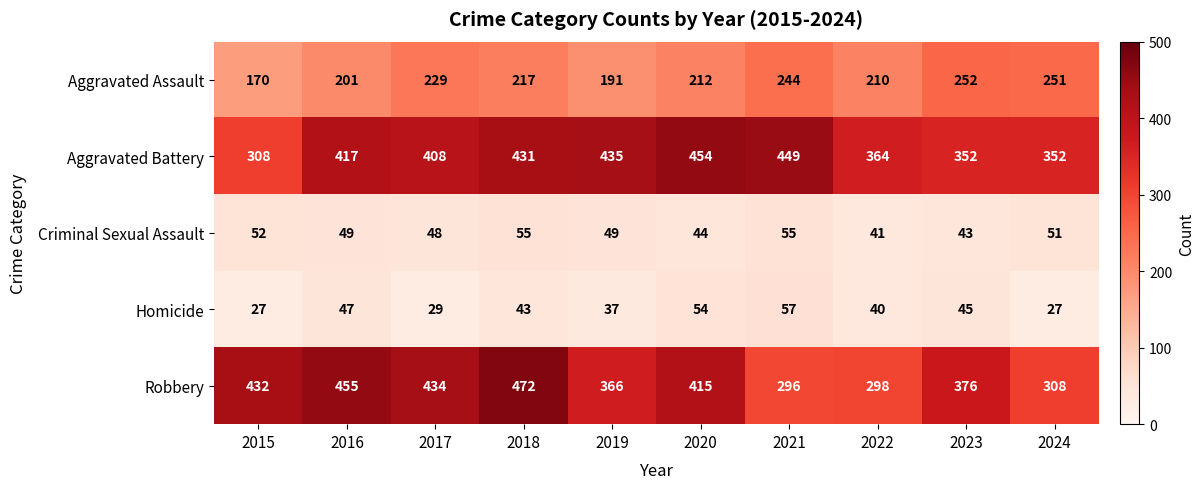

What is the total value across all series at 2023?

1068